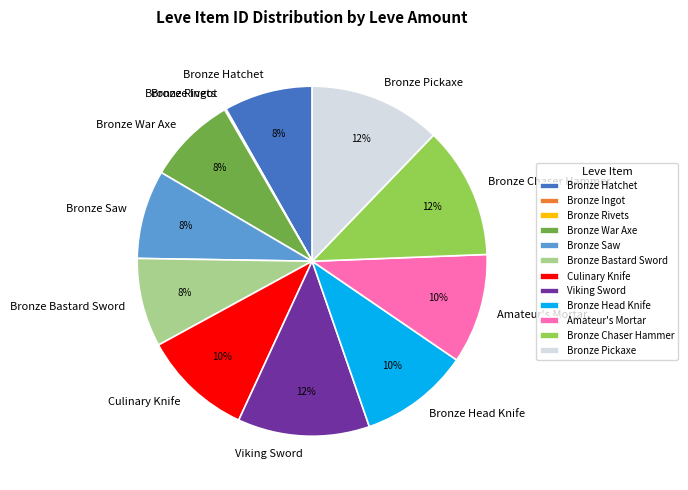

Do Bronze Chaser Hammer and Bronze War Axe together represent more than half of the pie?

No